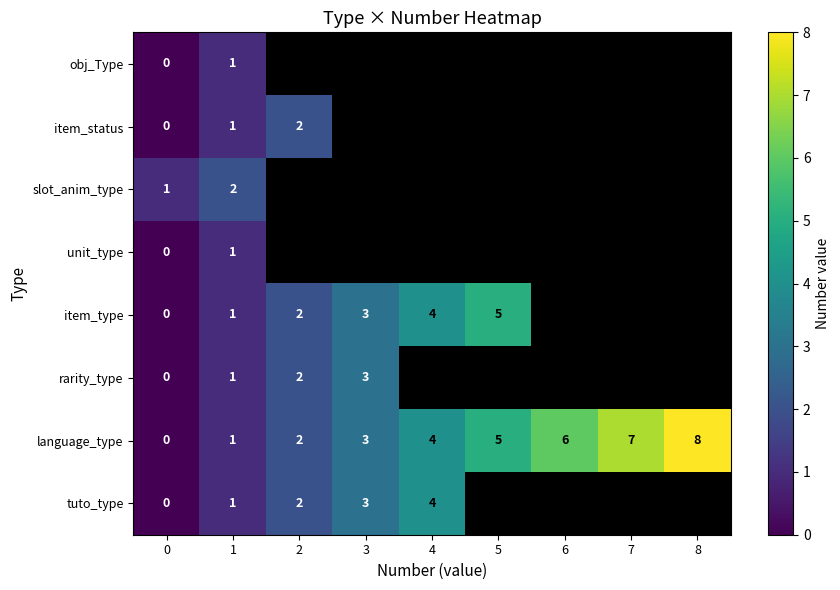

Where is language_type nearest to the value 4?

4